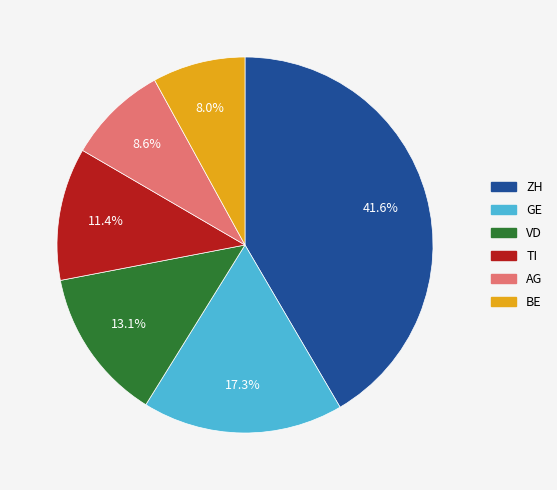

What portion of the pie excludes AG?

91.4%